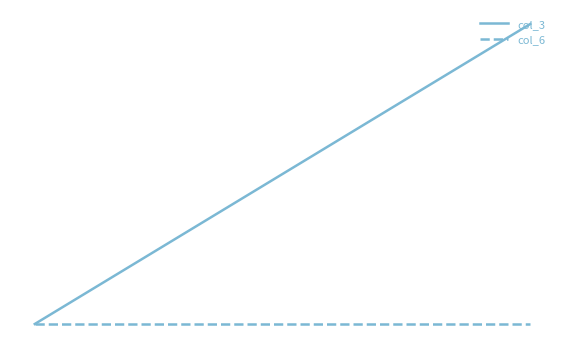

Does the chart display data point markers on the line(s)?

No